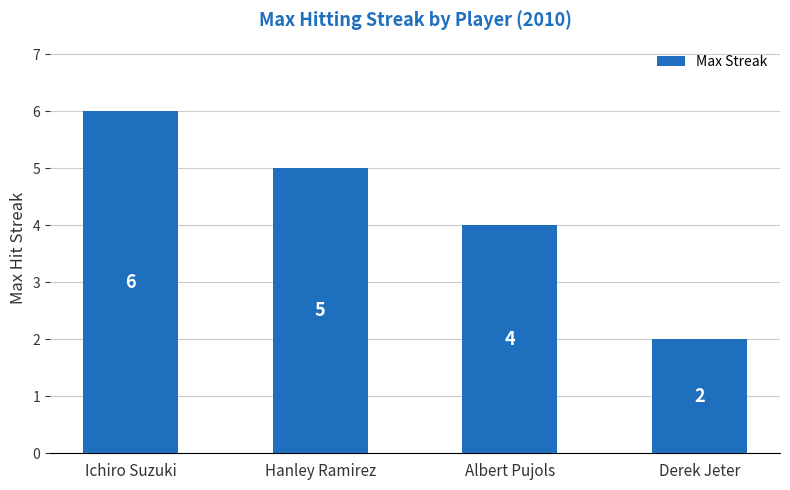

What is the label of the 3rd bar from the right?

Hanley Ramirez